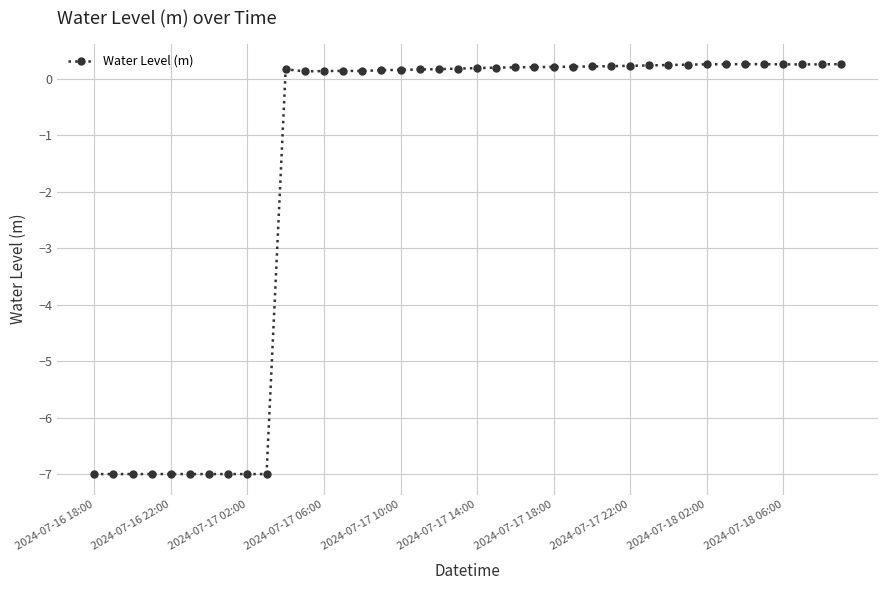

What is the maximum value shown in the chart?

0.3